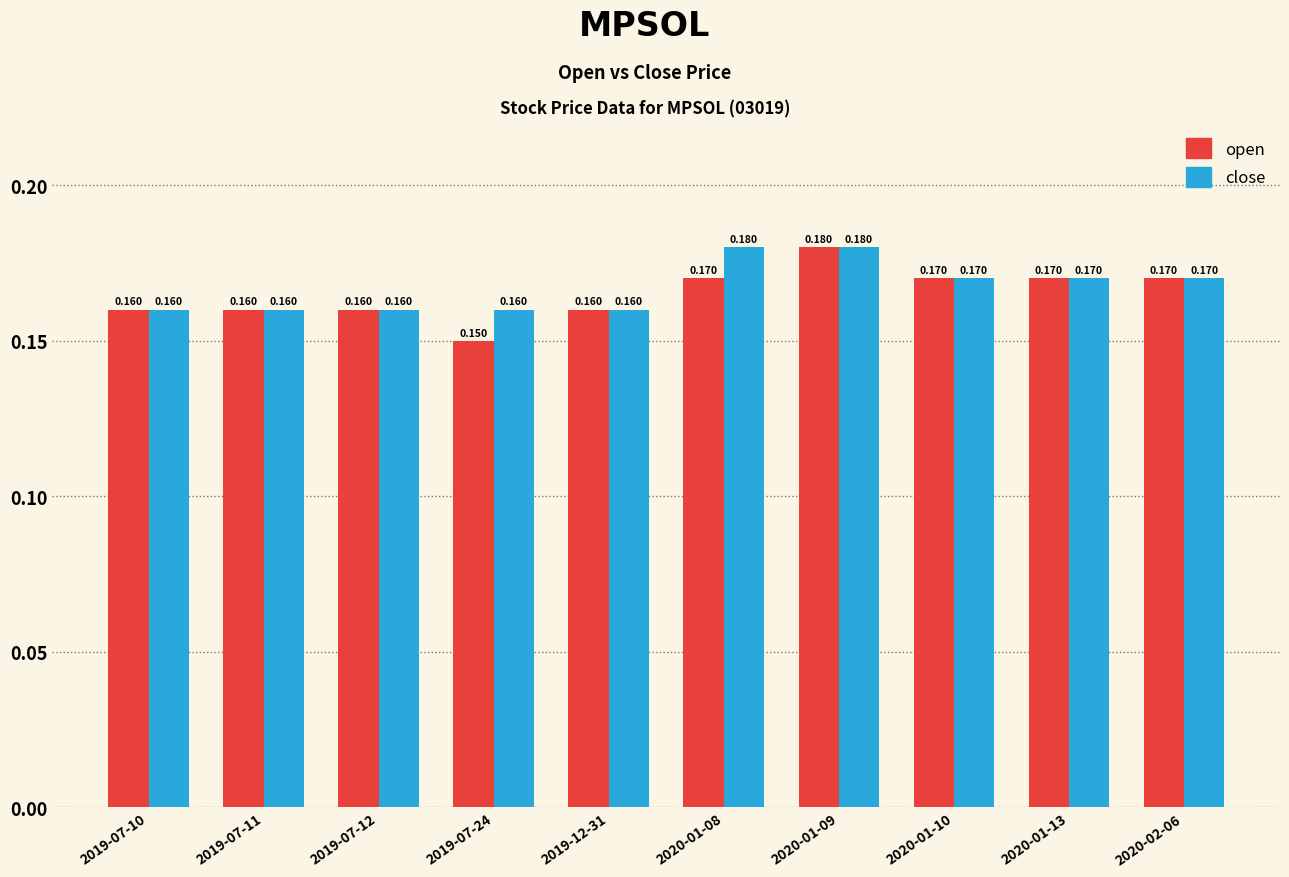

Rank the series by their average value, from highest to lowest.

close, open